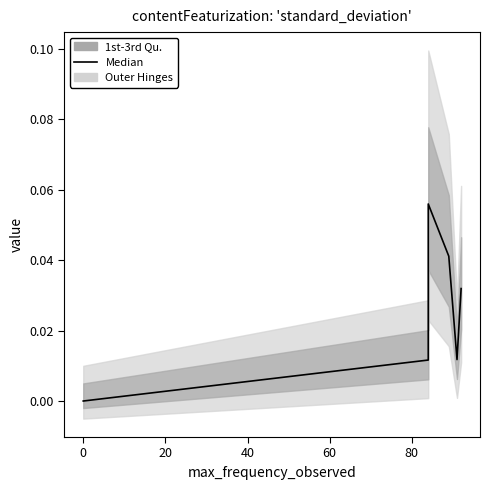

True or false: the data has more than 2 interior local peaks.

False